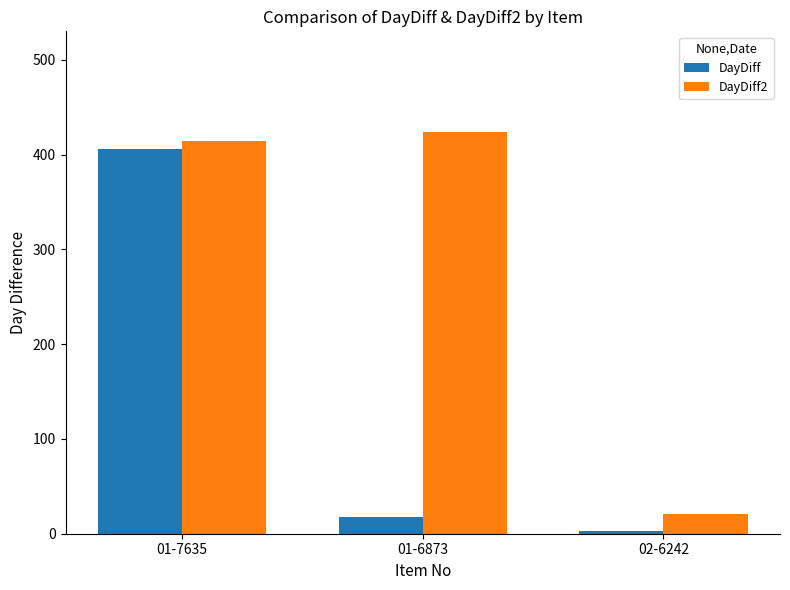

The value of DayDiff2 at 01-6873 is 424. True or false?

True